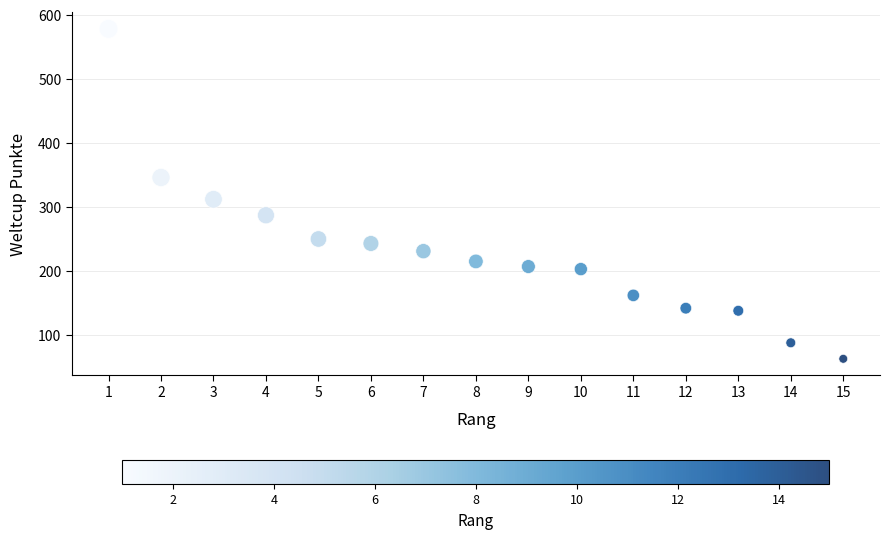

What Y value in the scatter plot is closest to 320?

312